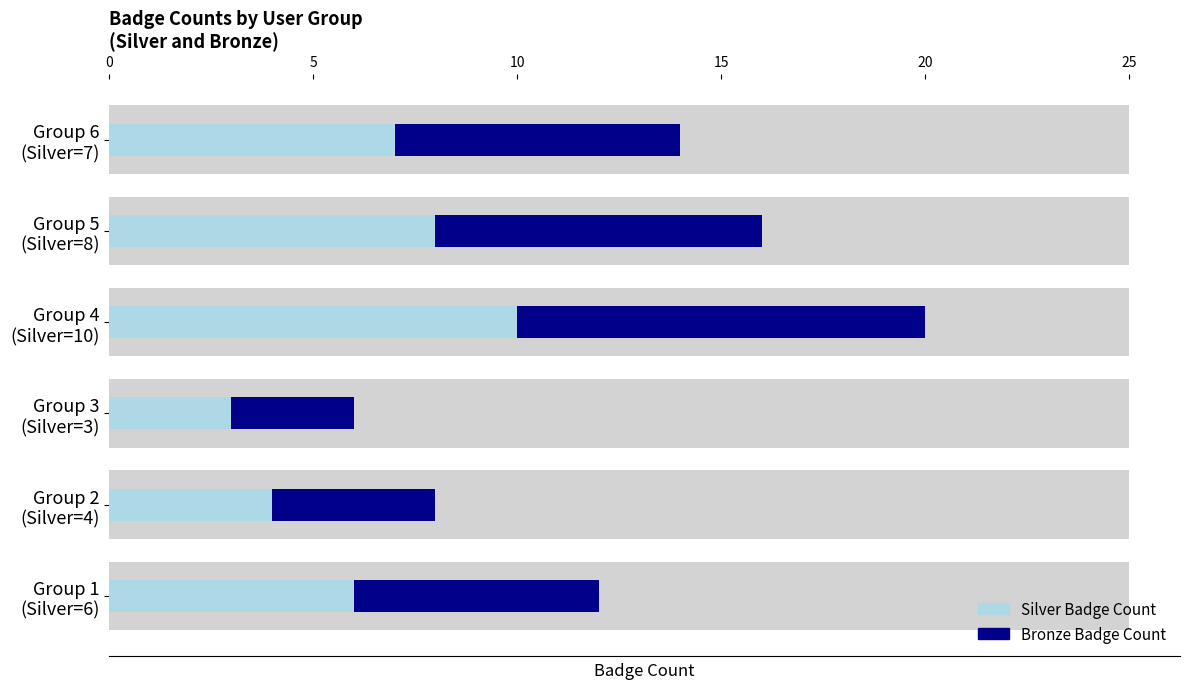

Count the number of categories in the chart.

6